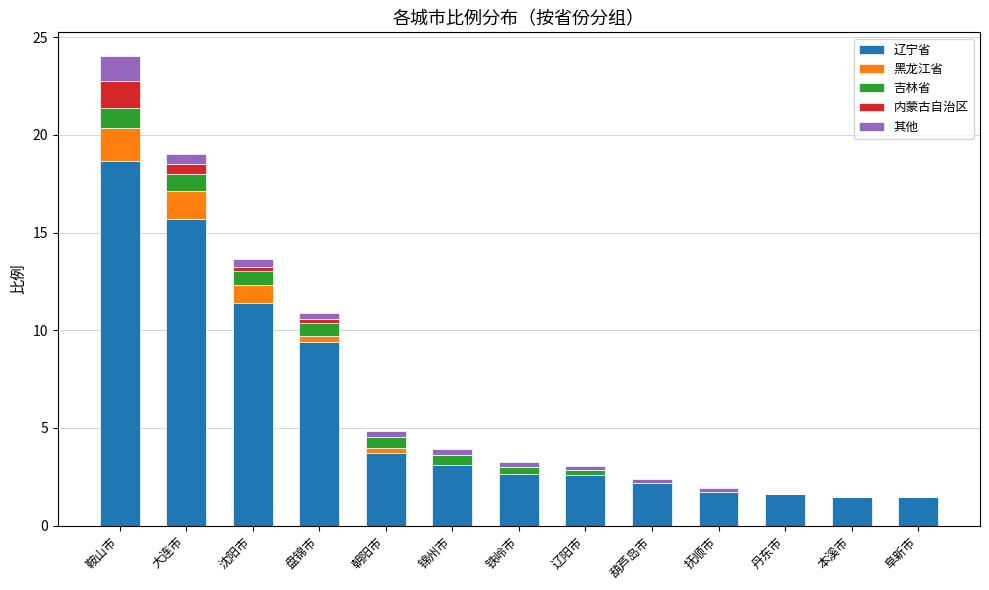

What is the highest value of the 辽宁省 series?

18.7